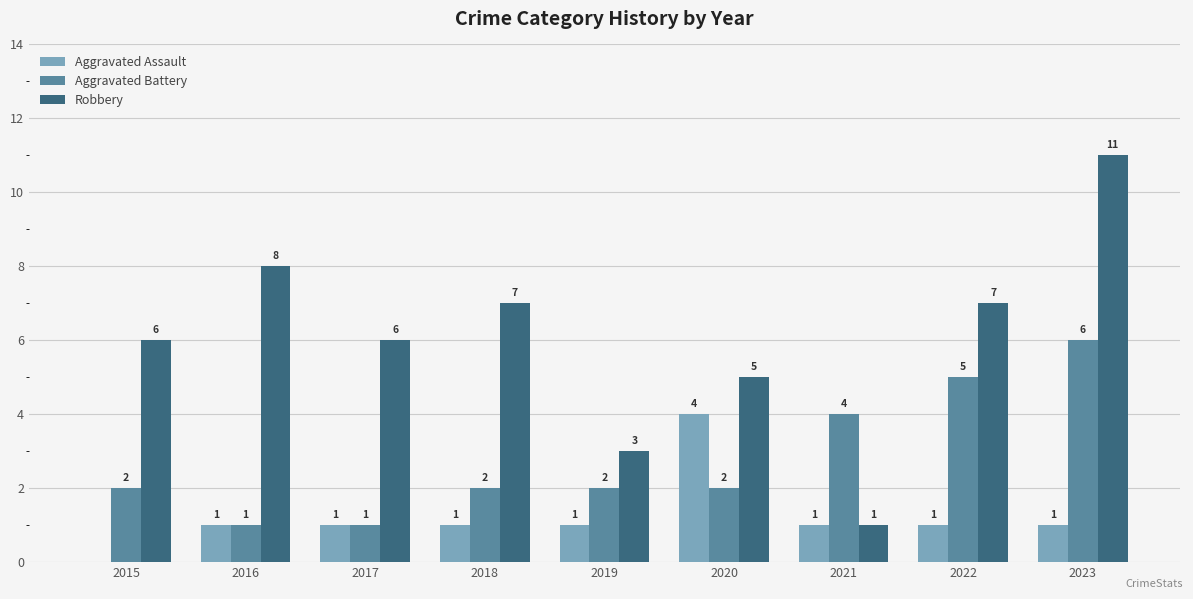

Which series changed the most between 2017 and 2019?

Robbery